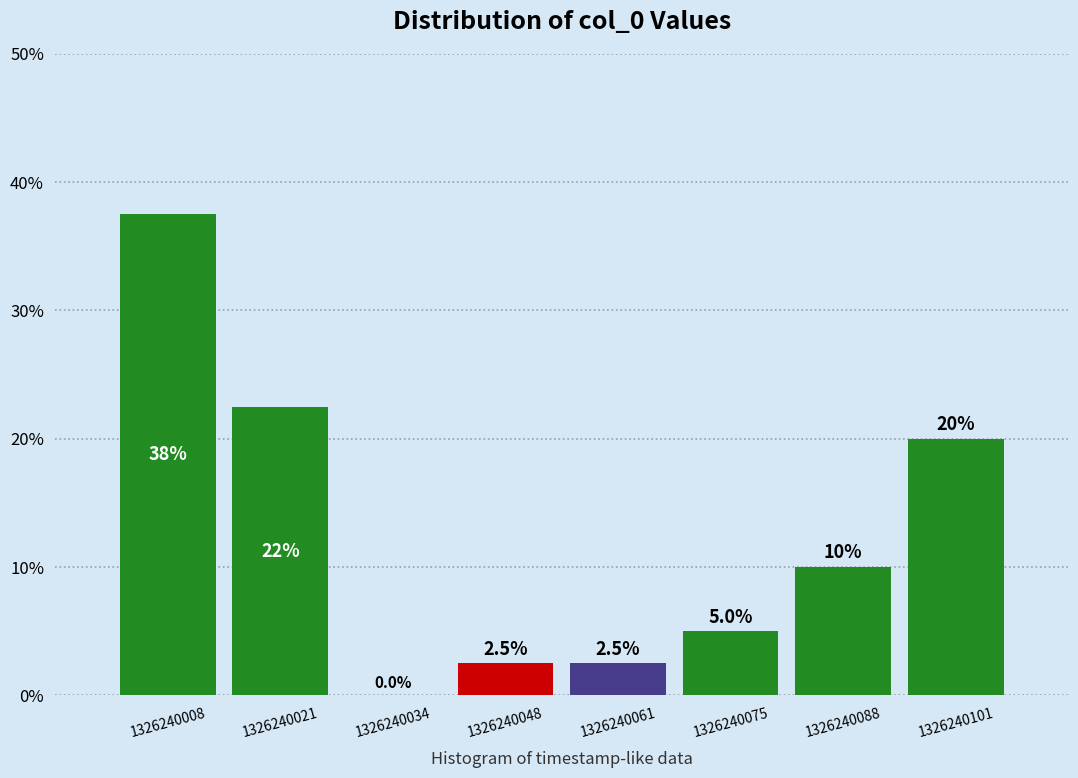

Reading right to left, transcribe all the data shown in this chart.

1326240101=20.0	1326240088=10.0	1326240075=5.0	1326240061=2.5	1326240048=2.5	1326240034=0.0	1326240021=22.5	1326240008=37.5